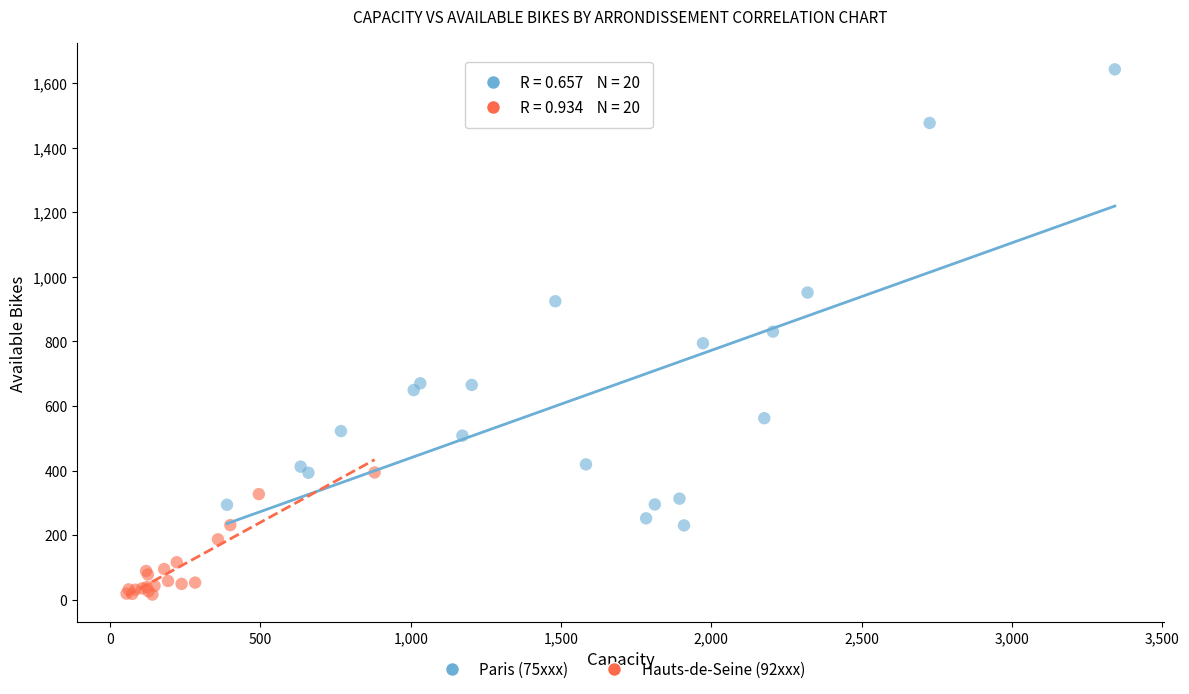

Which series has the largest Y range (max minus min)?

Paris (75xxx)